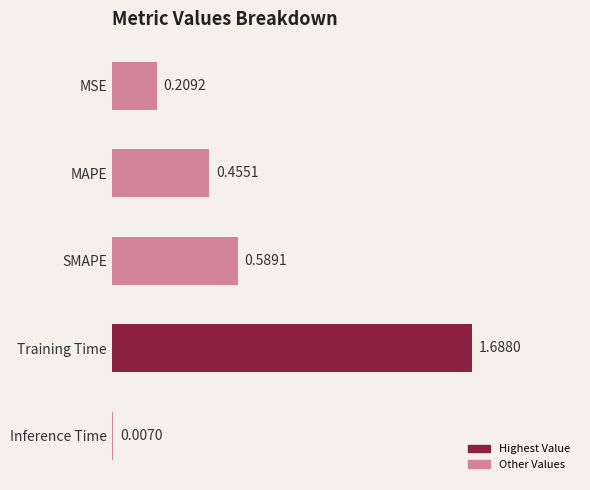

Which label corresponds to the largest value in the chart?

Training Time